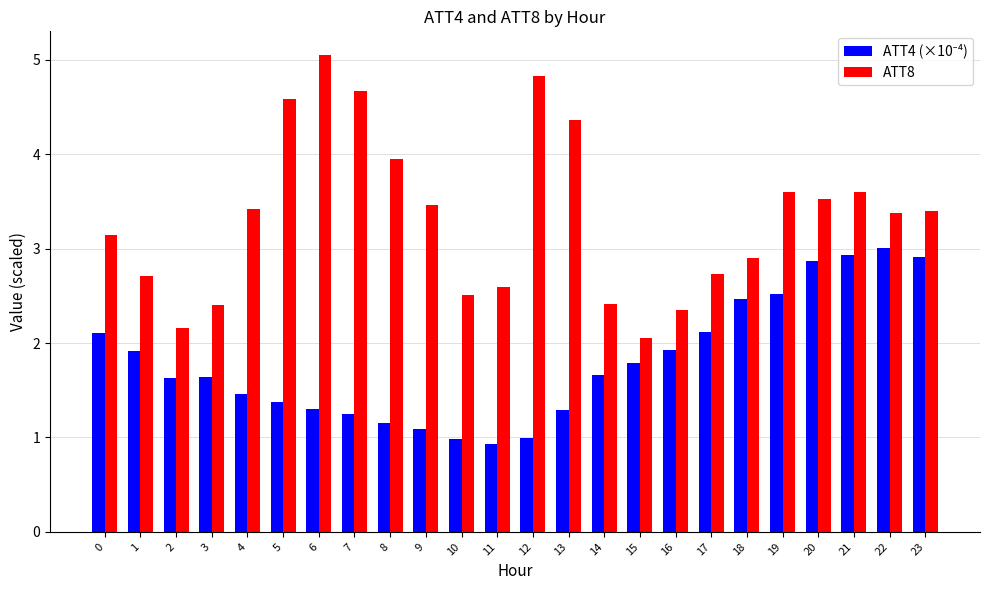

The ATT8 series shows 3.8 at 2. True or false?

False